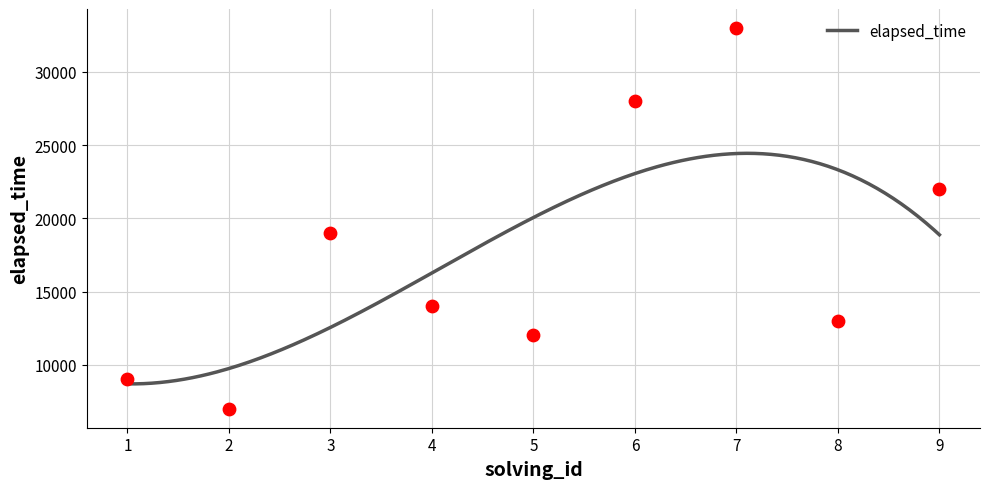

What is the change in value from 7 to 8?

-20000